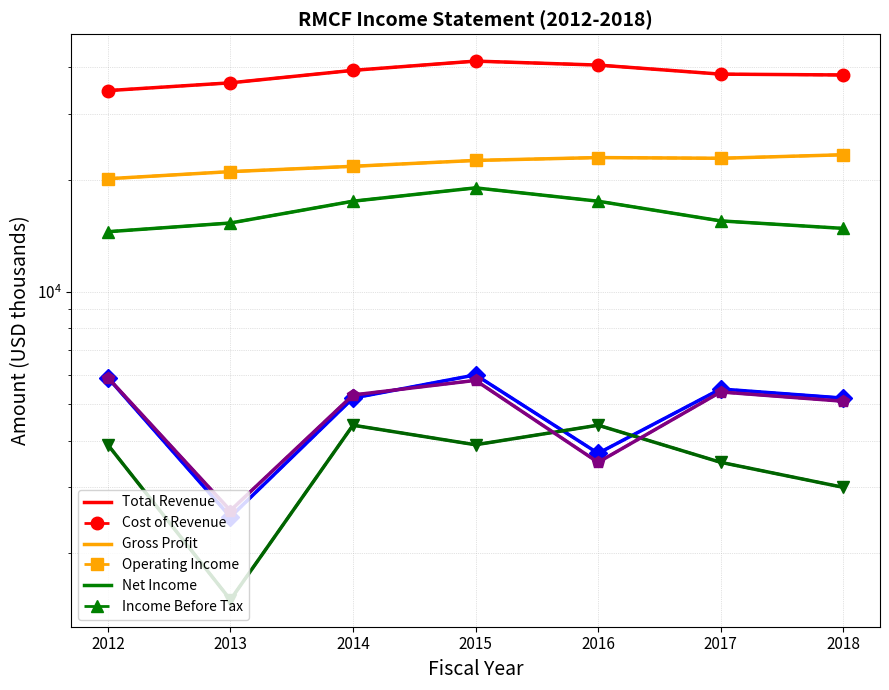

True or false: Gross Profit and Income Before Tax intersect in this chart.

False